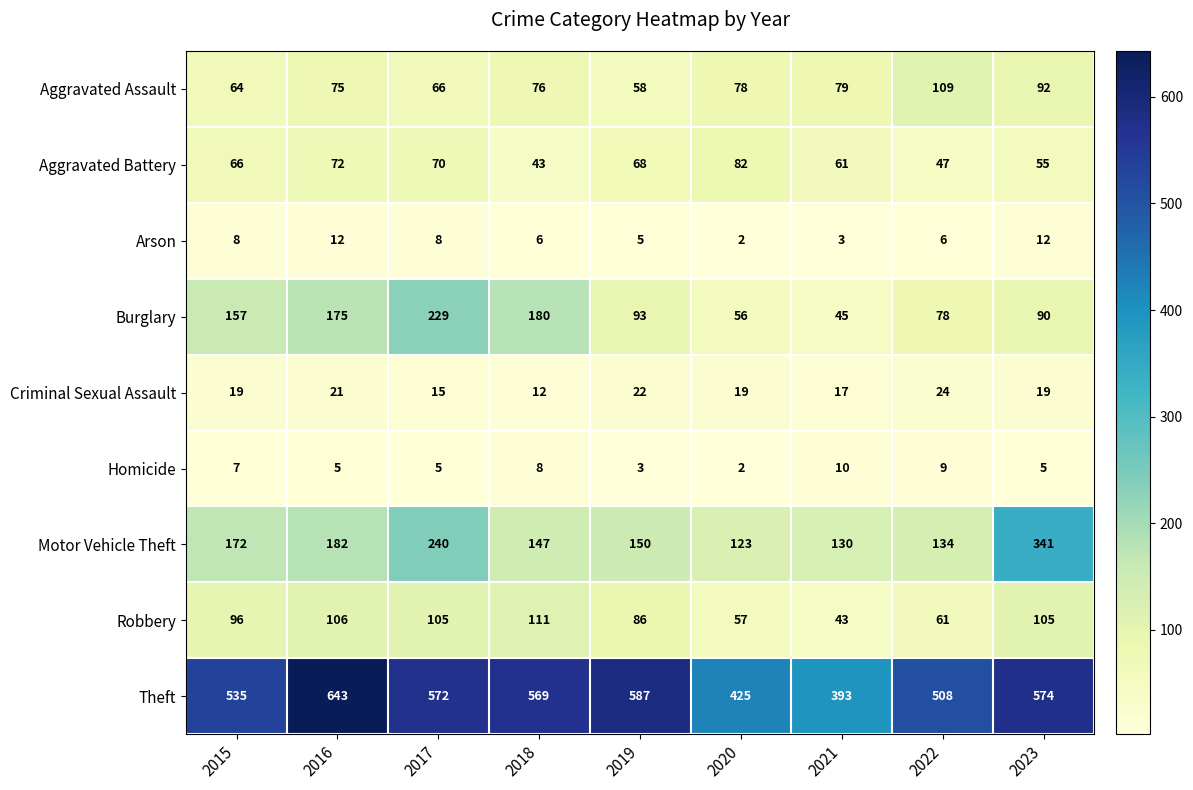

Is it true that Criminal Sexual Assault equals 24 at 2022?

True